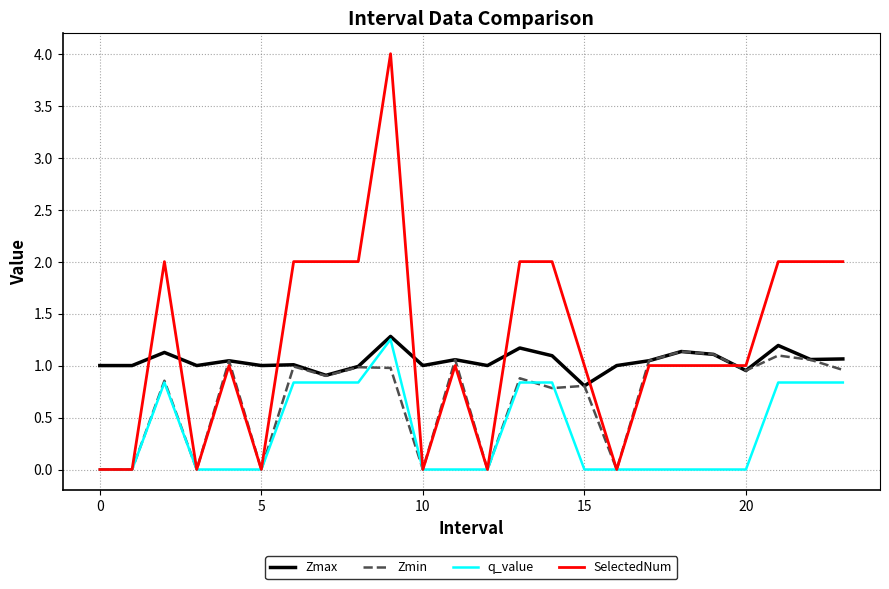

Rank the series by their average value, from highest to lowest.

SelectedNum, Zmax, Zmin, q_value